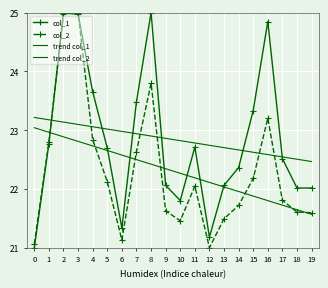

After their last crossing, which series has the higher values: trend col_2 or col_2?

col_2